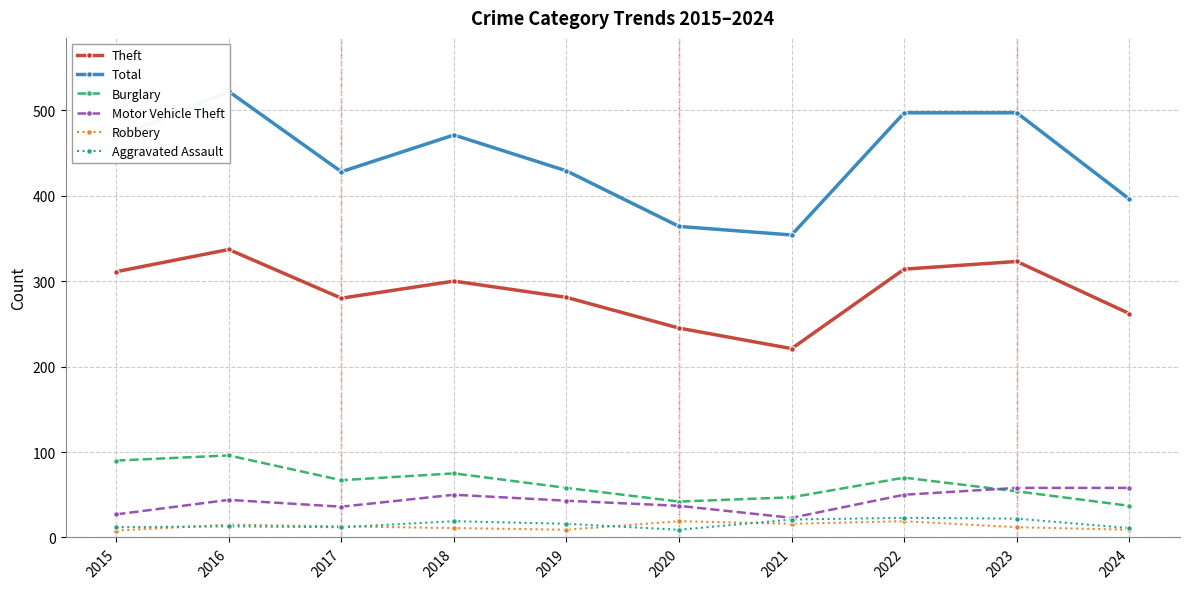

True or false: Burglary and Motor Vehicle Theft cross at least once.

True